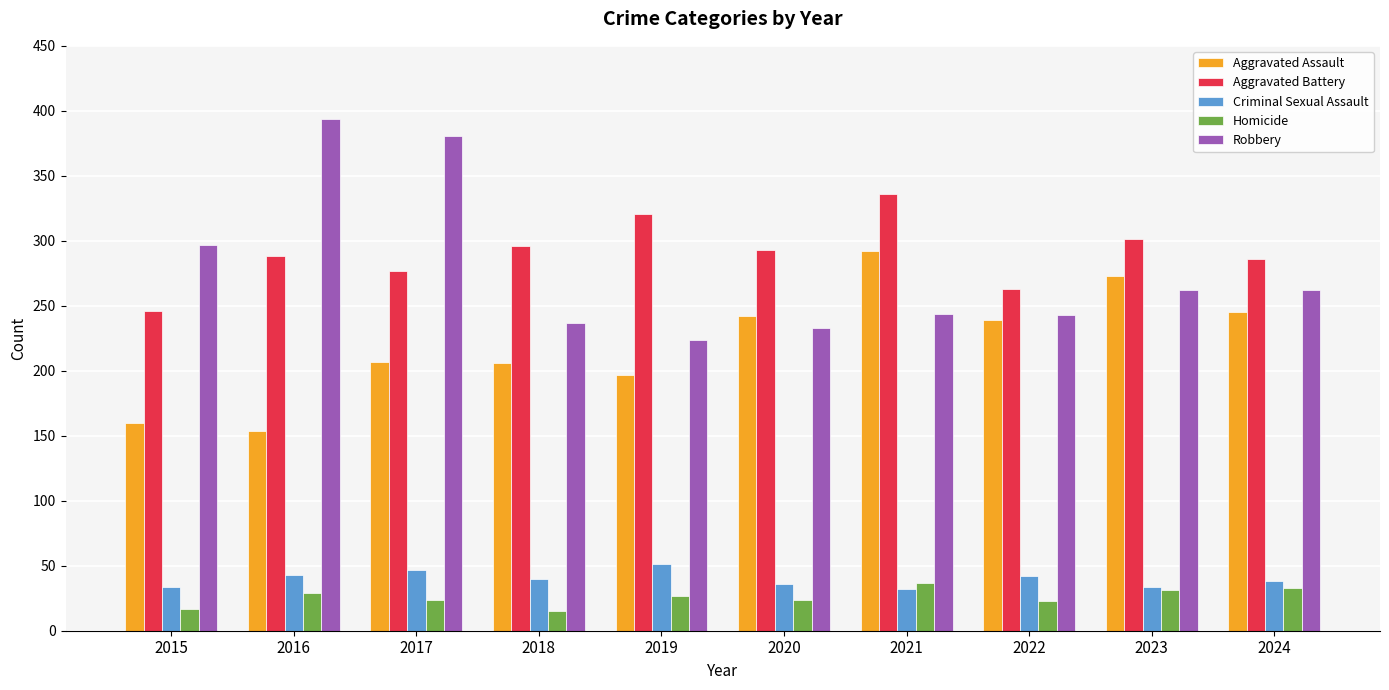

List the series in order of their peak value, highest first.

Robbery, Aggravated Battery, Aggravated Assault, Criminal Sexual Assault, Homicide